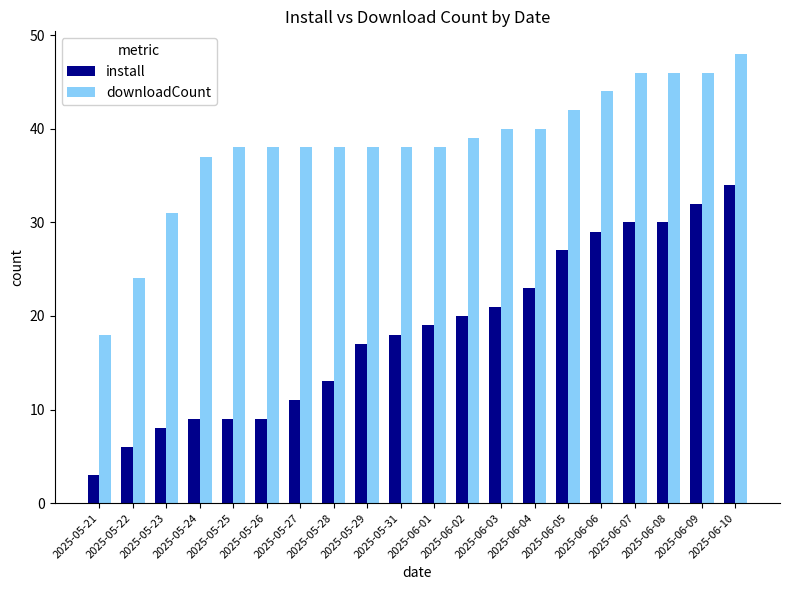

True or false: install has a value of 47 at 2025-06-09.

False